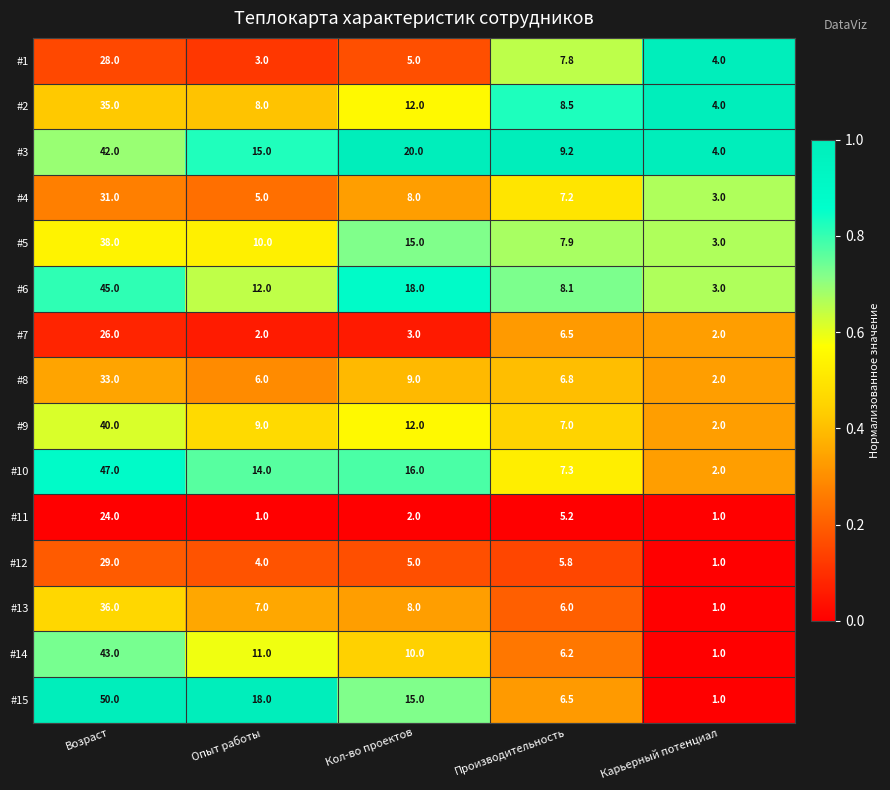

At Опыт работы, list the series in order from largest to smallest.

#15, #3, #10, #6, #14, #5, #9, #2, #13, #8, #4, #12, #1, #7, #11